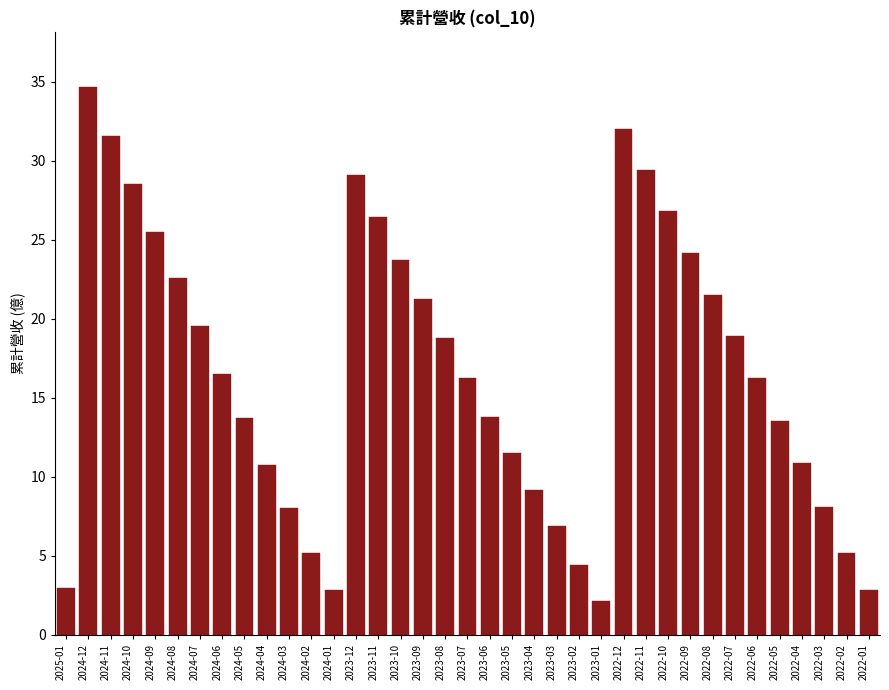

What is the change in value from 2024-12 to 2023-10?

-10.9